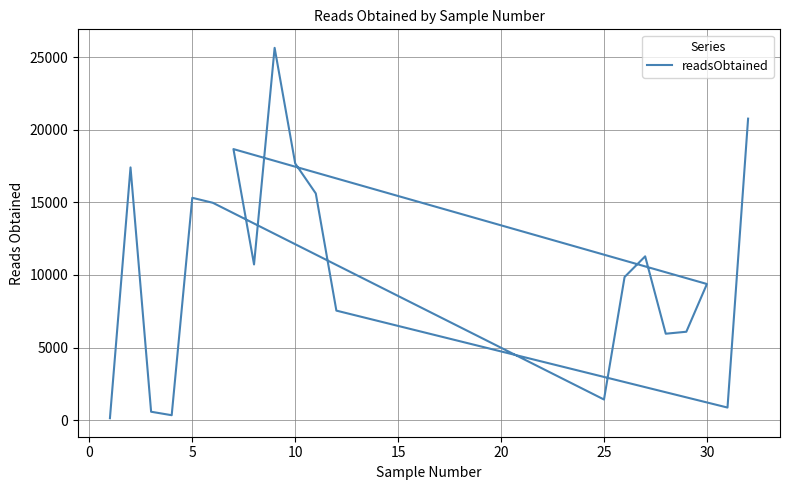

What is the sum of all values?

210233